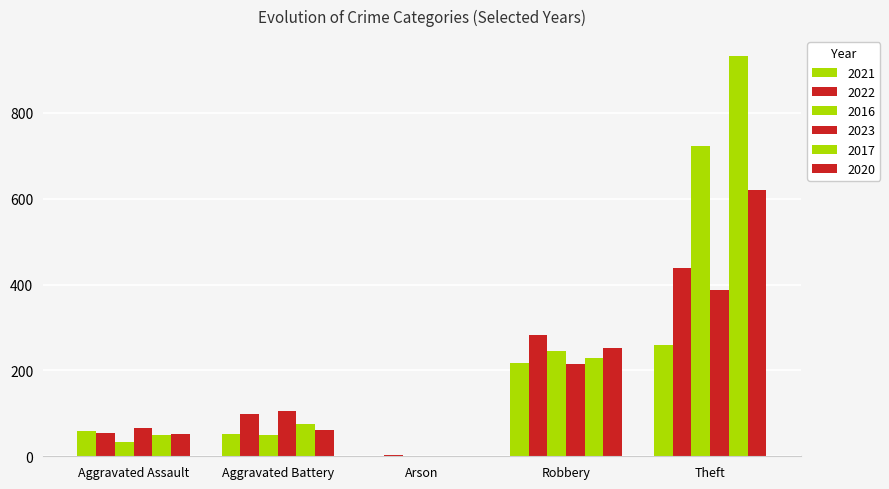

What is the sum of the 2023 values at Robbery and Aggravated Battery?

321